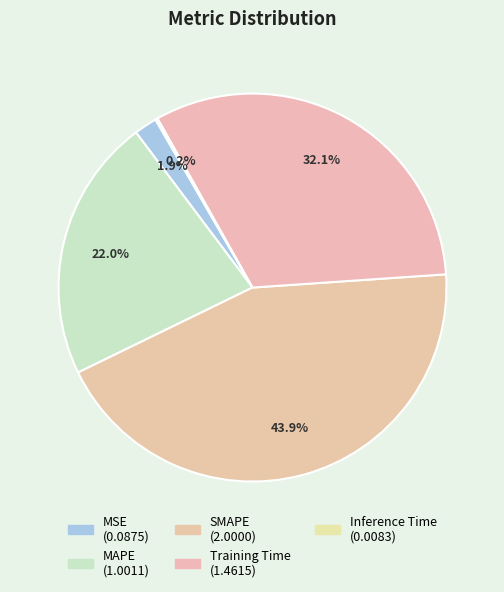

What percentage is the SMAPE slice, to the nearest percent?

44%